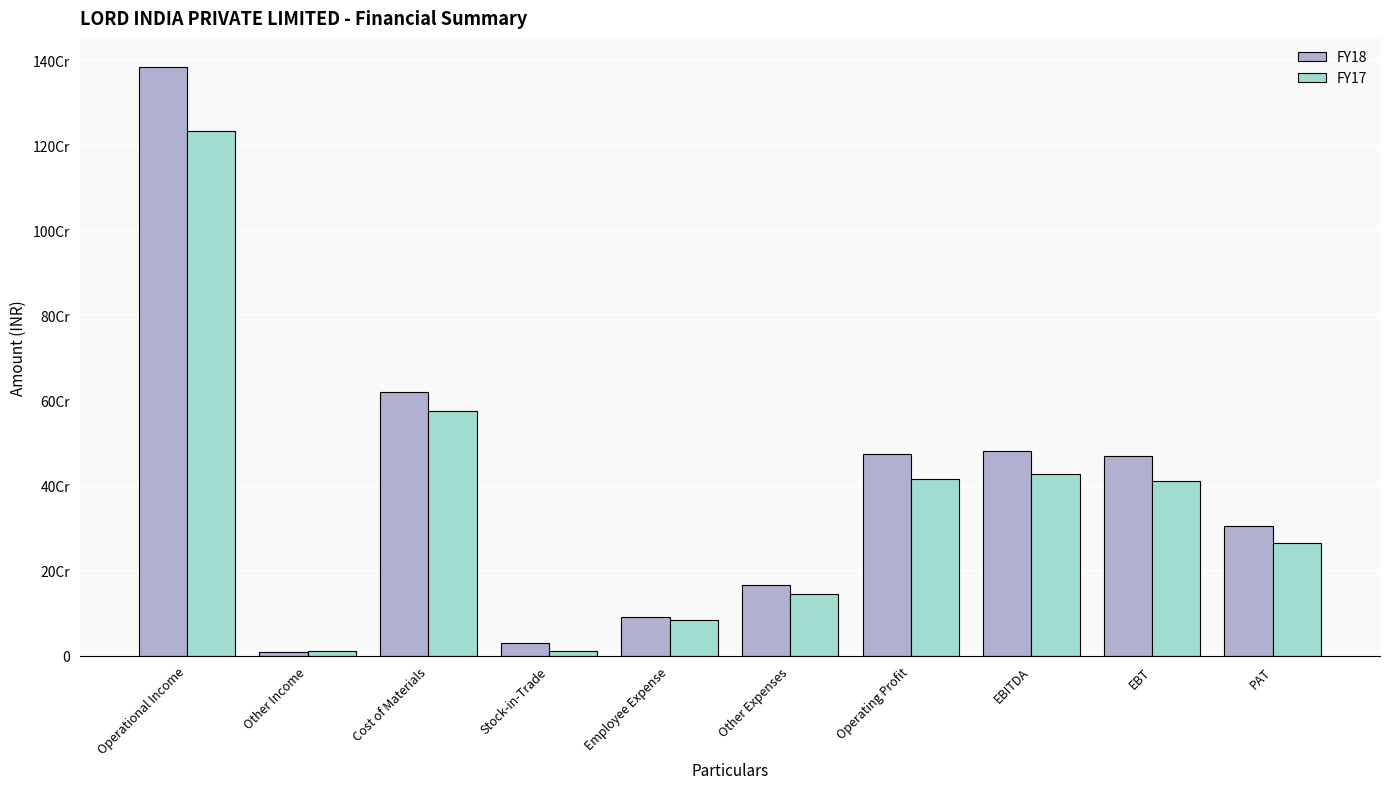

Where does the FY18 series first go above 469785931?

Operational Income